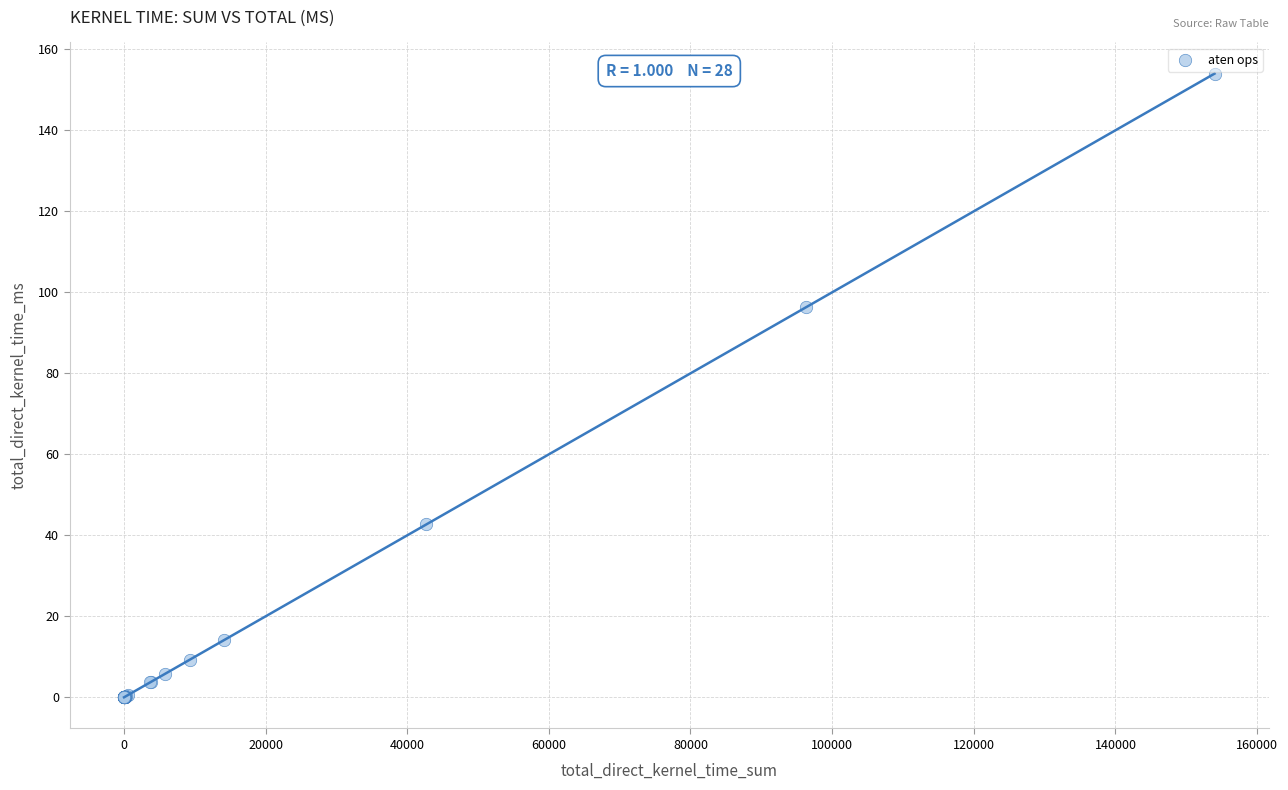

What Y value in the scatter plot is closest to 77?

96.3